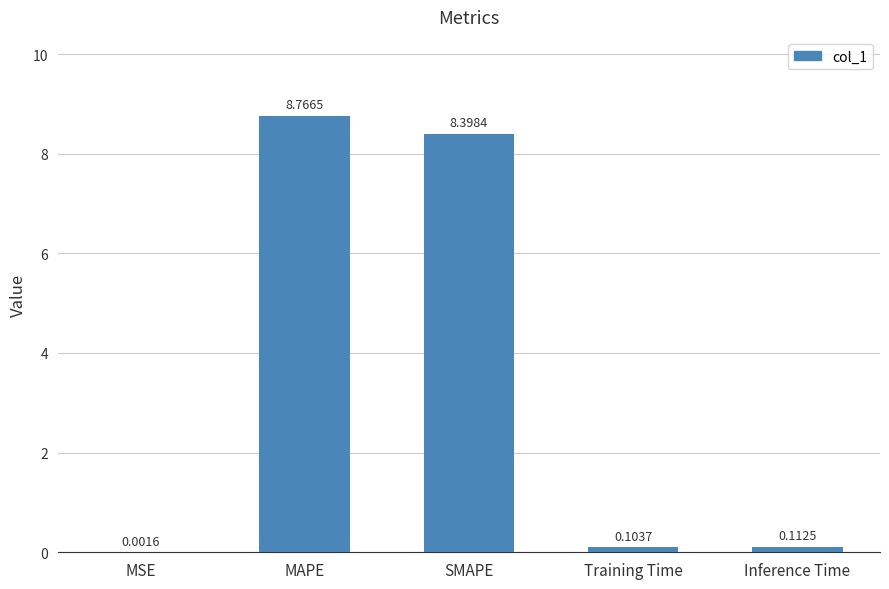

What is the greatest value displayed?

8.8